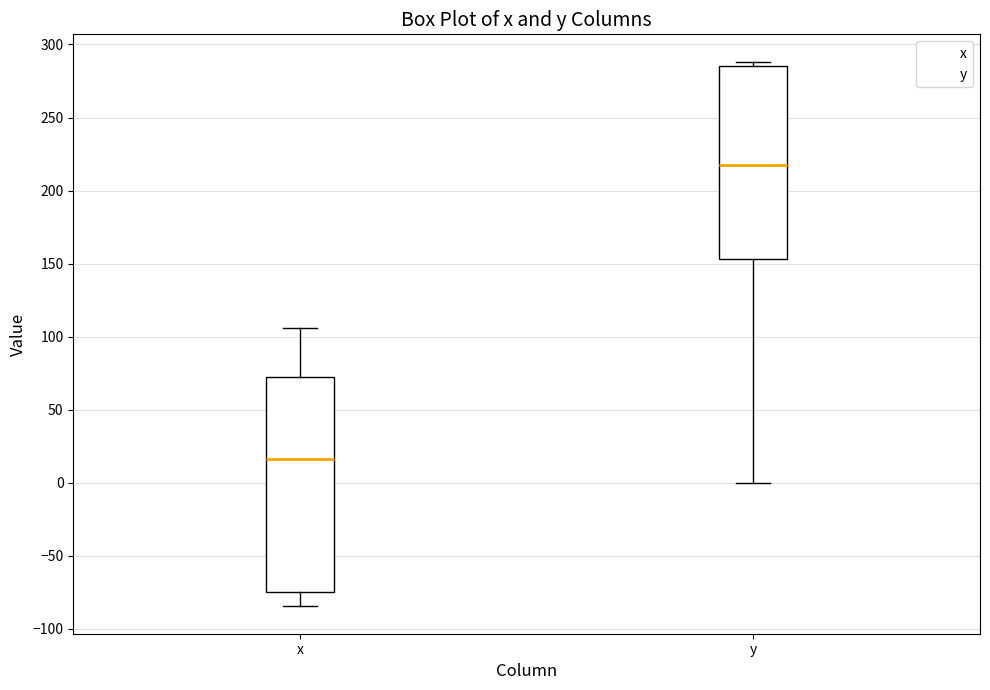

Which box is the tallest, from its lower edge to its upper edge?

x